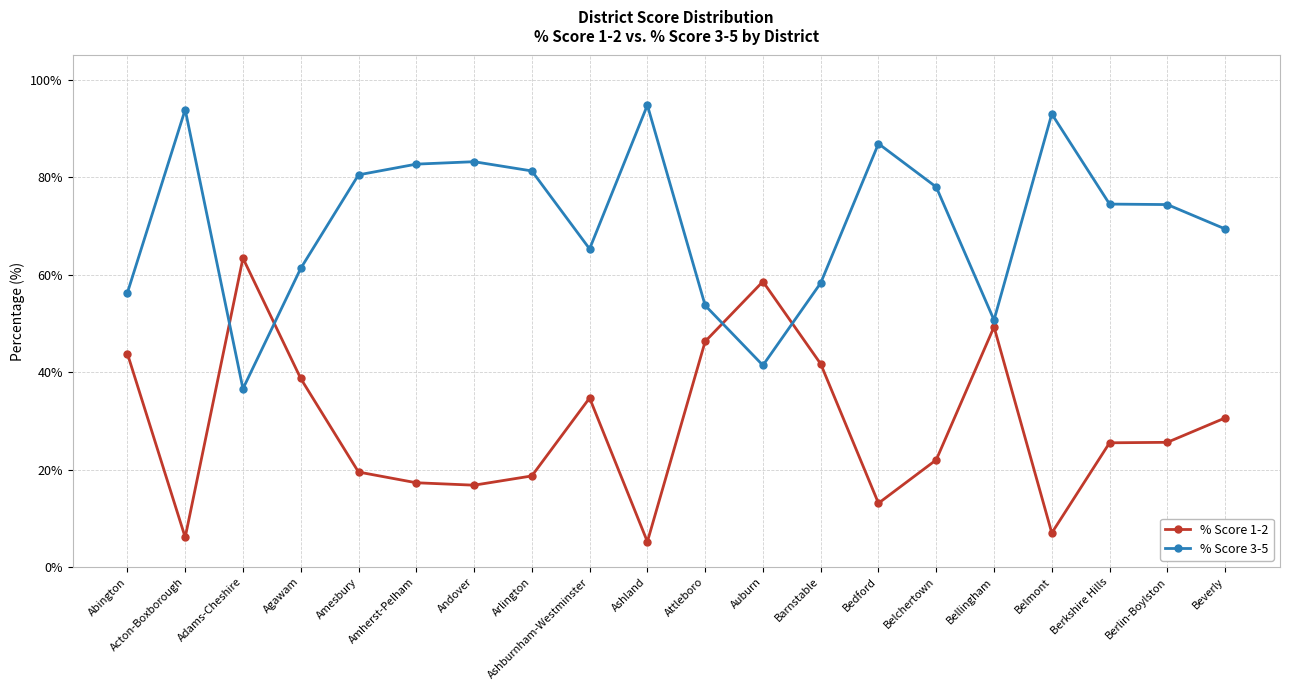

What is the total value across all series at Berkshire Hills?

100.0